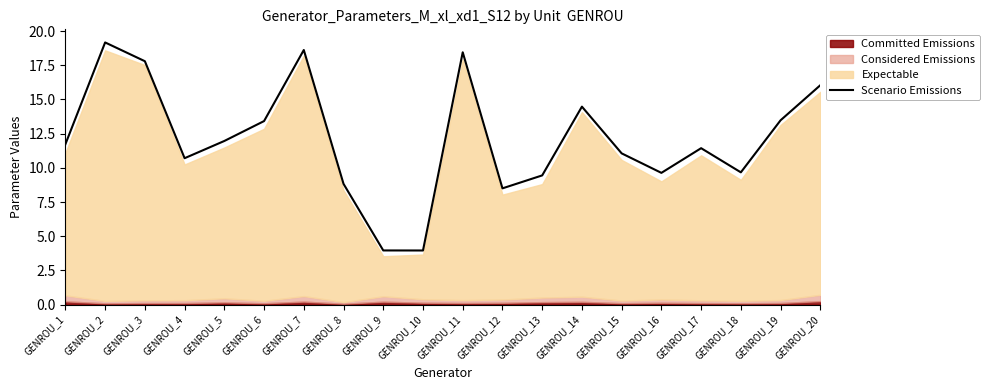

Does the chart display data point markers on the line(s)?

No